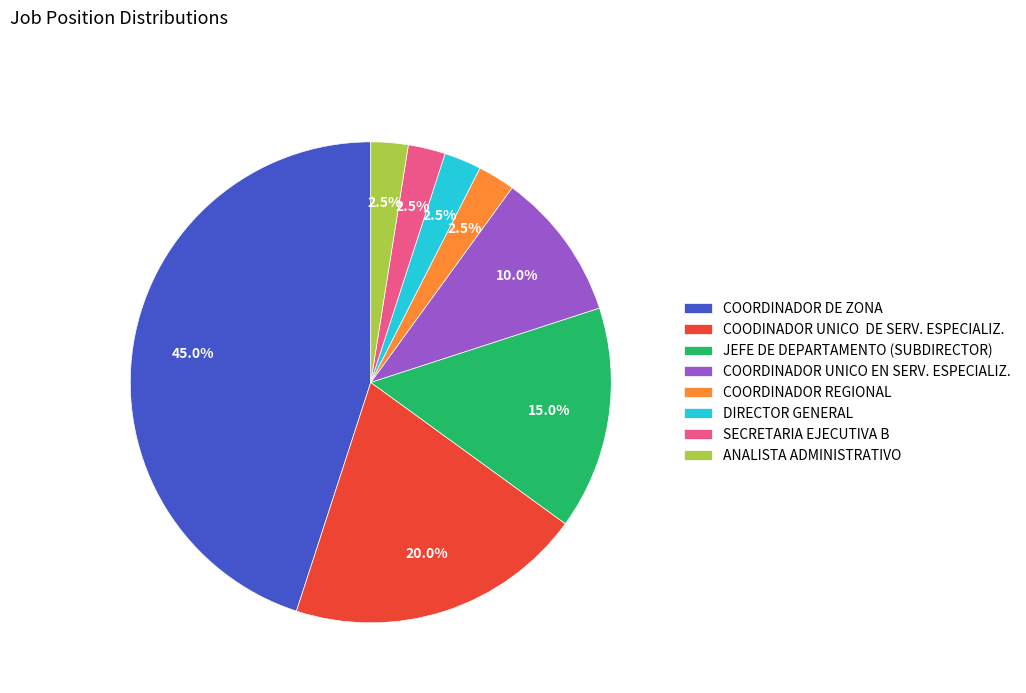

Is SECRETARIA EJECUTIVA B the majority of the pie?

No